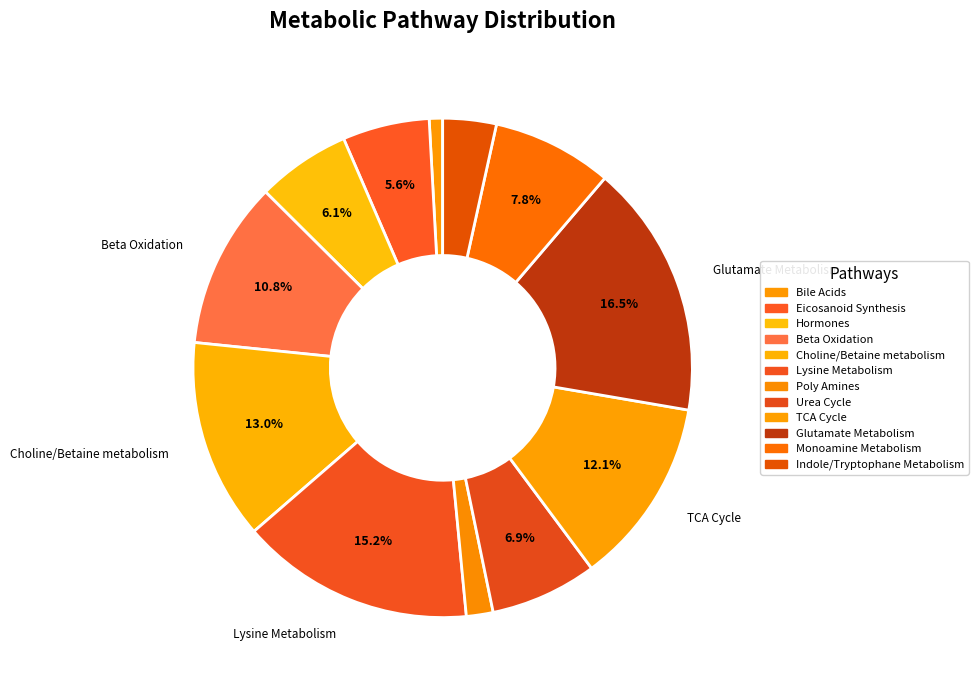

Which slice is the smallest?

Bile Acids